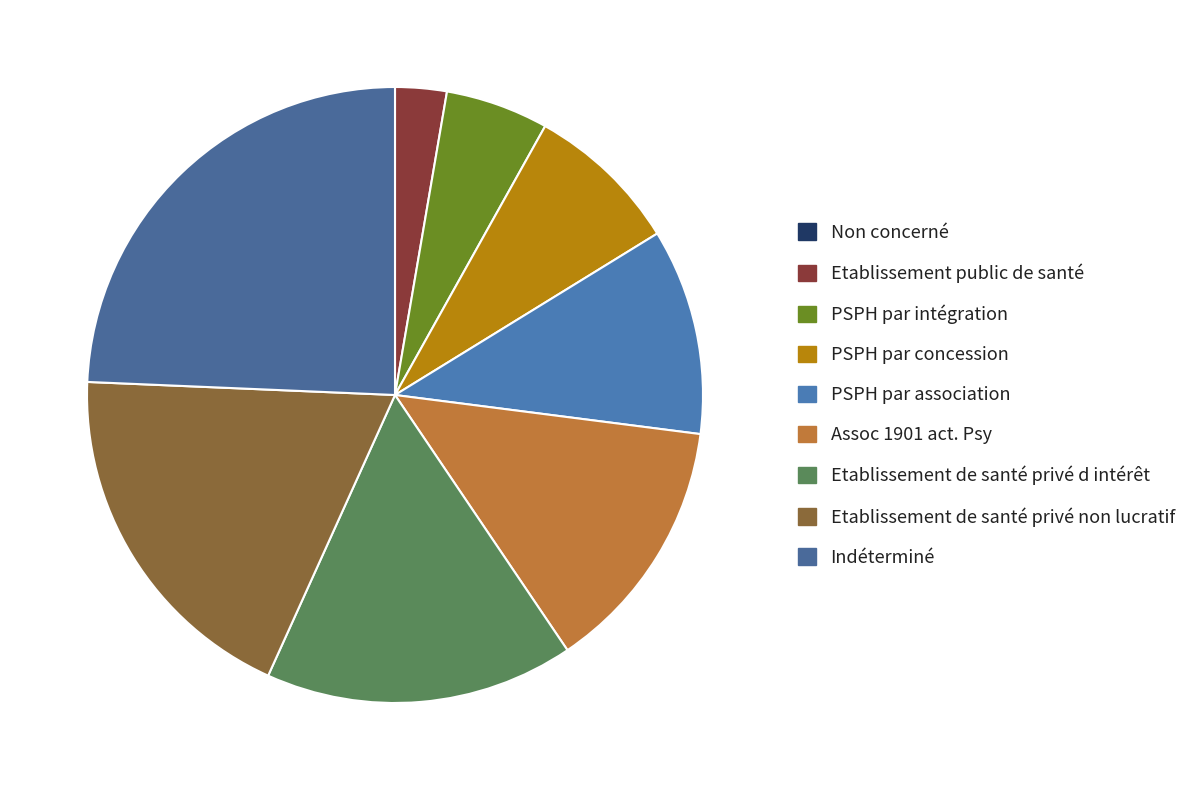

How many slices are in this pie chart?

9